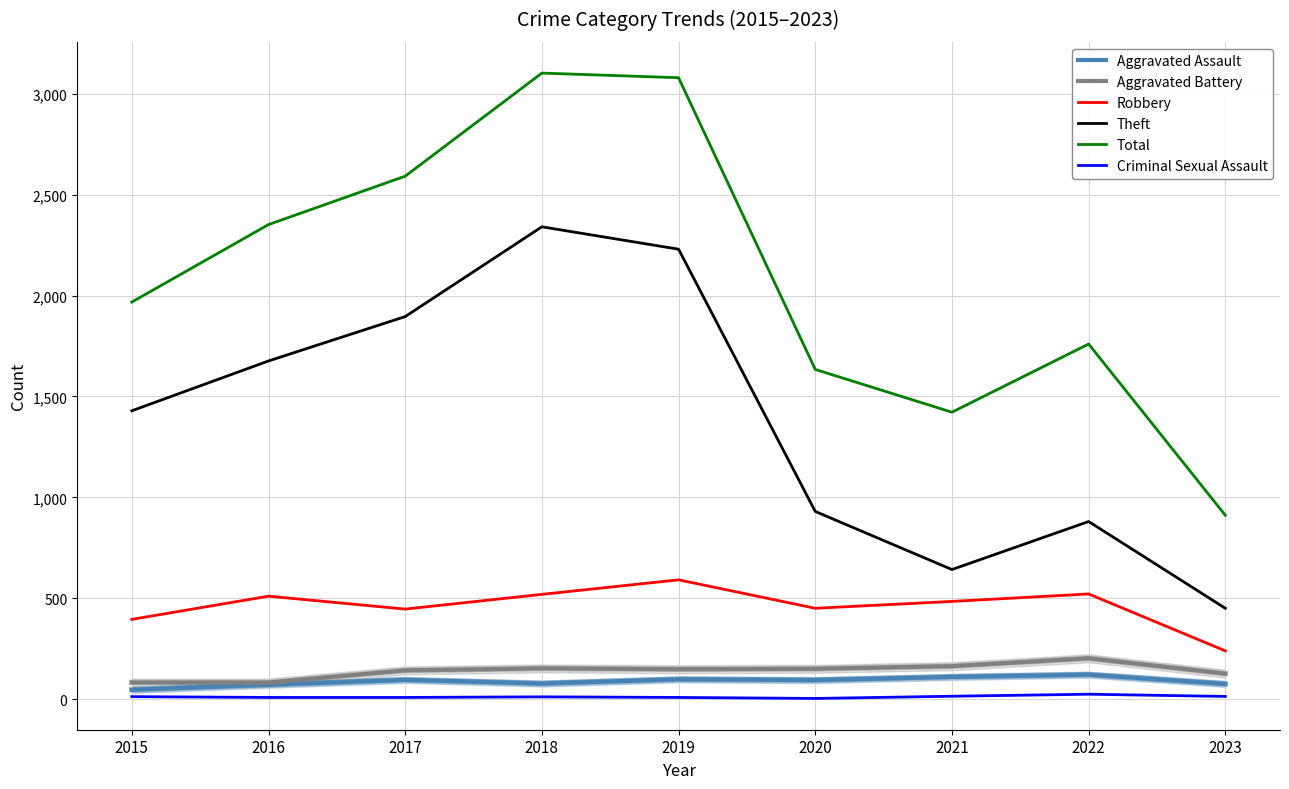

How many data points in Robbery are less than 484?

4